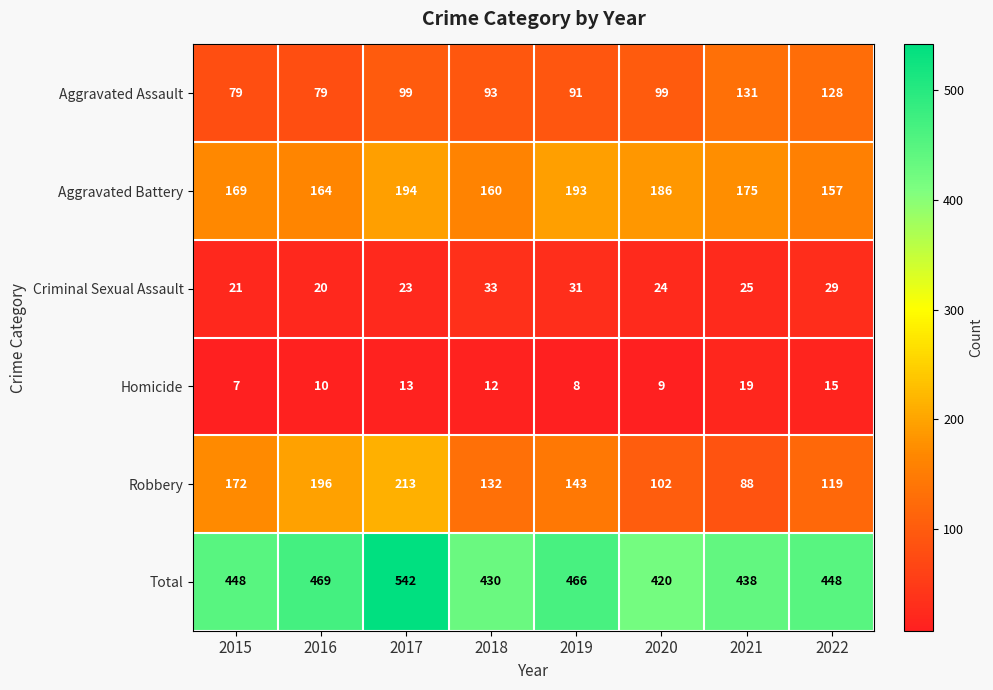

Rank the series by their maximum value, from lowest to highest.

Homicide, Criminal Sexual Assault, Aggravated Assault, Aggravated Battery, Robbery, Total